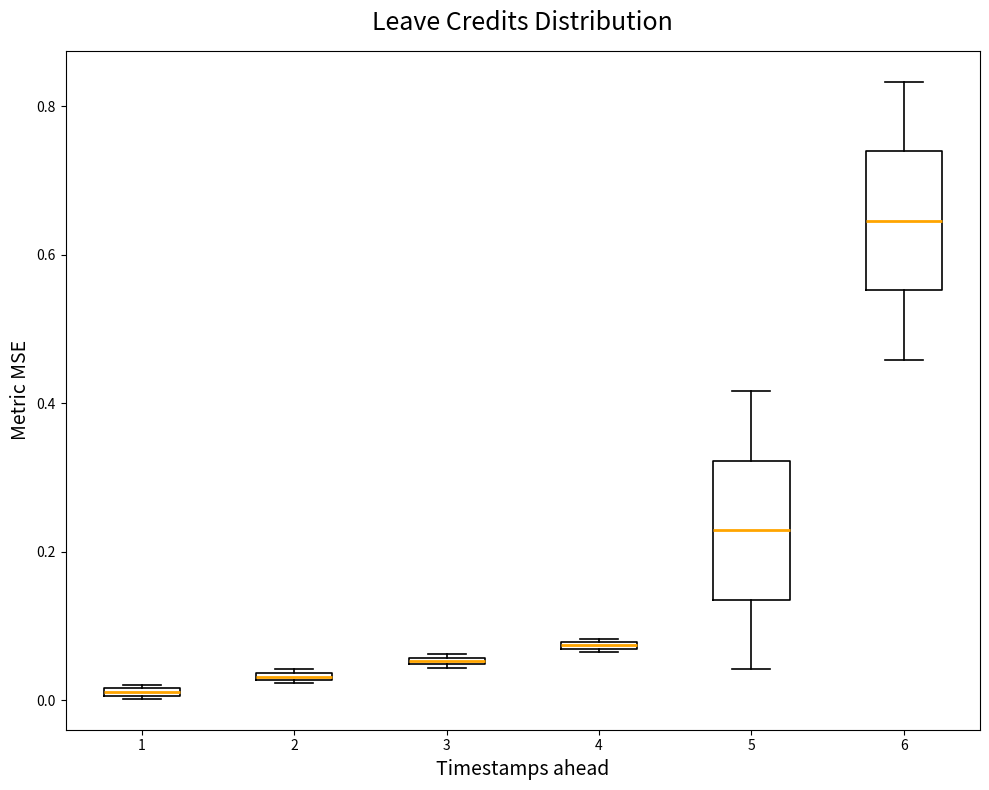

Which box has the highest median line?

6